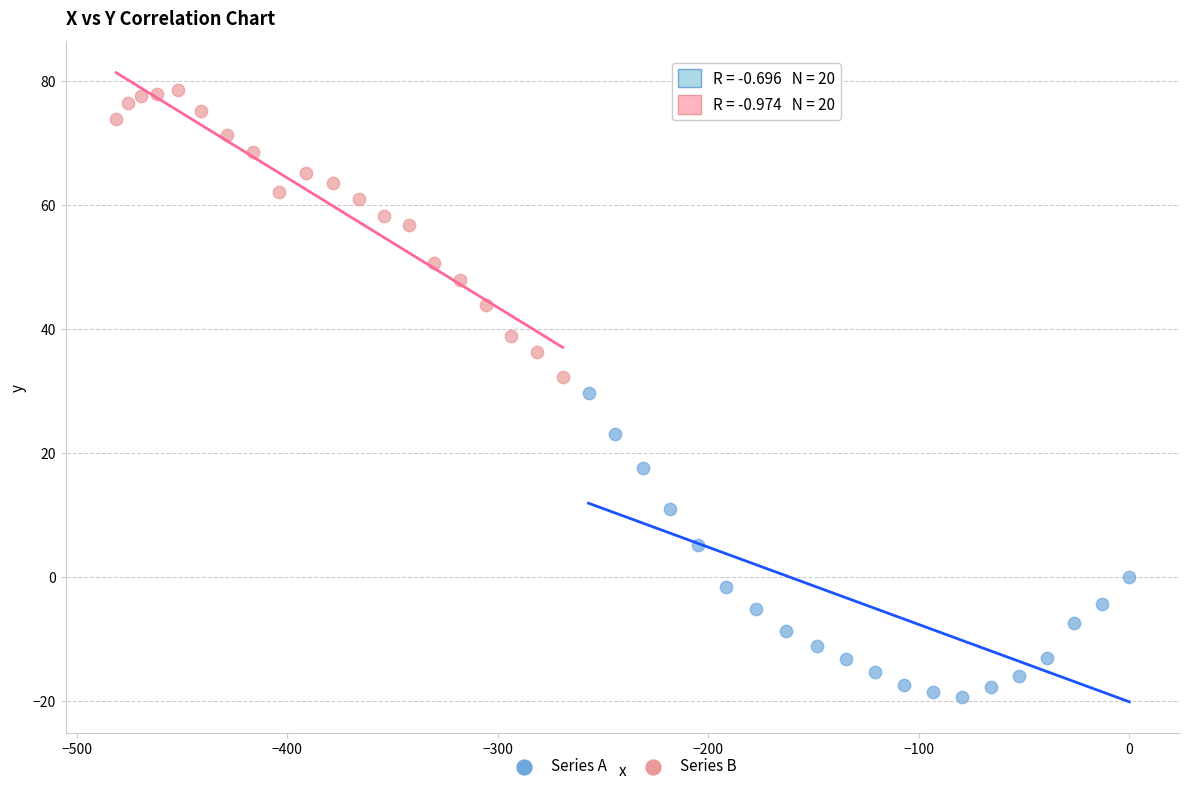

Which series reaches the maximum Y coordinate?

Series B